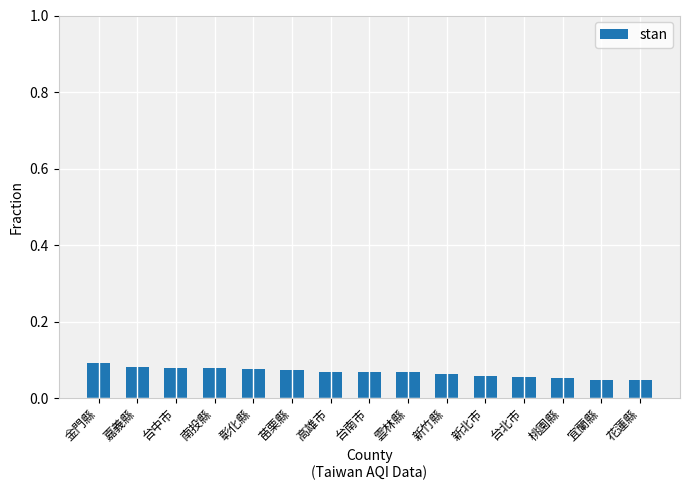

The chart shows a value of 0.0 at 桃園縣. True or false?

False